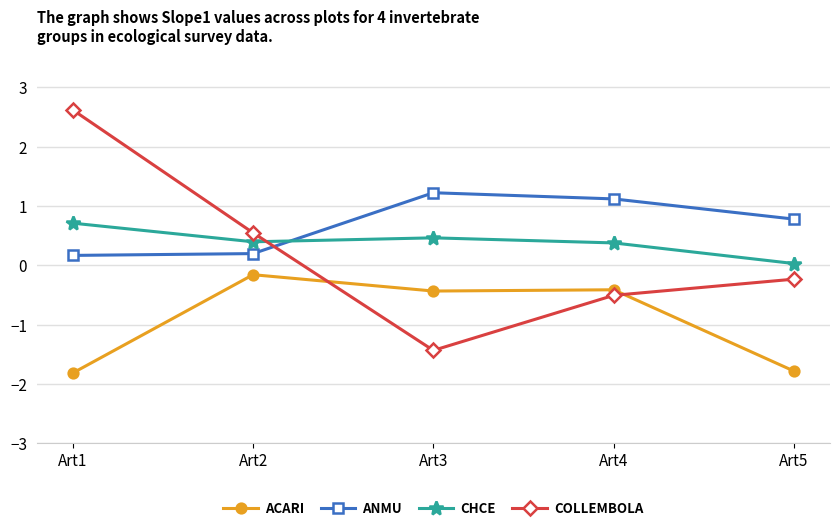

What is the total value across all series at Art4?

0.6